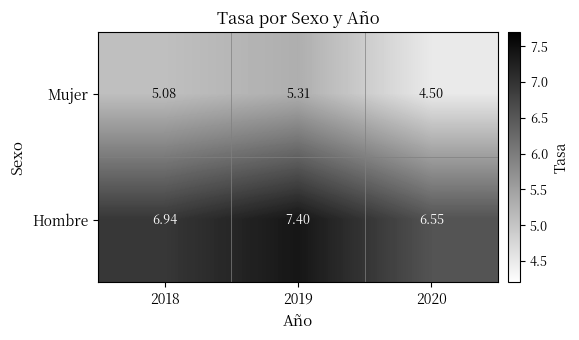

At 2019, list the series in order from largest to smallest.

Hombre, Mujer